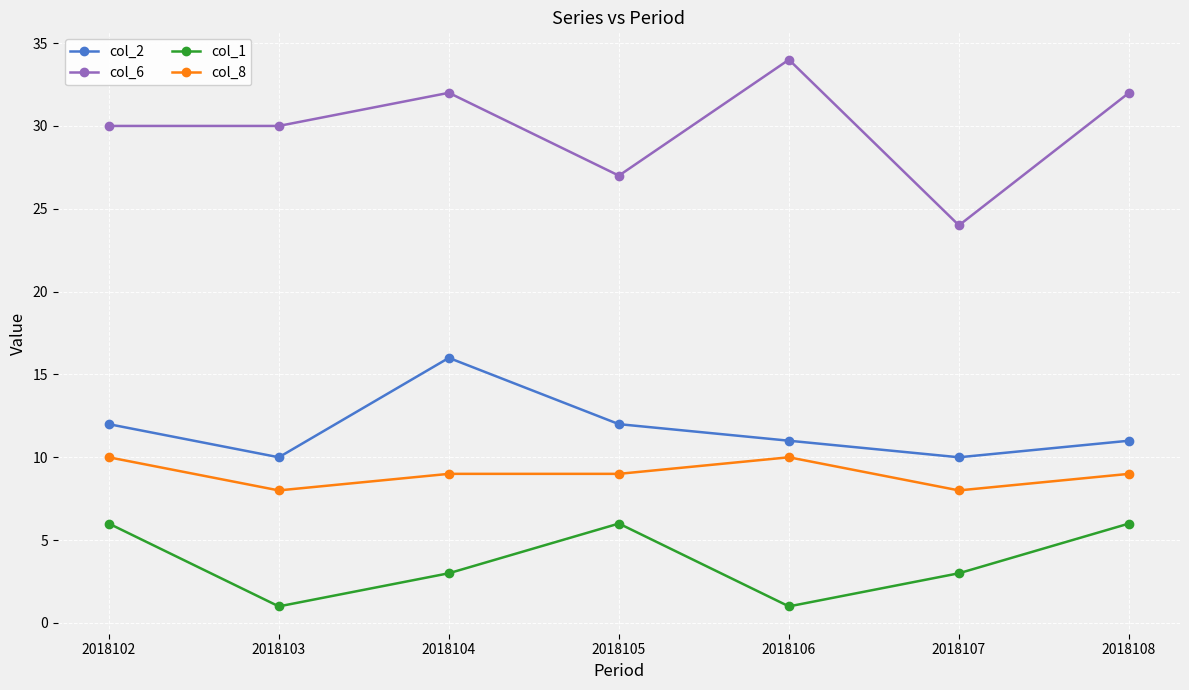

Which series has the largest total across all categories?

col_6